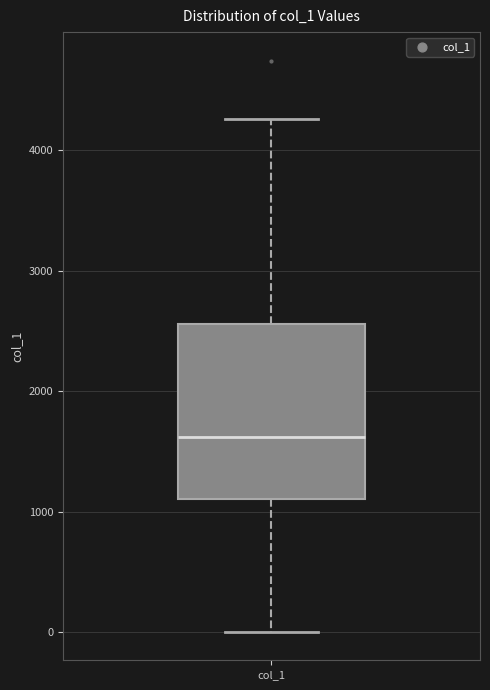

Where does the median line of the box for col_1 sit on the y-axis? The values are not printed on the chart, so give them approximately, as read against the axis.

1600